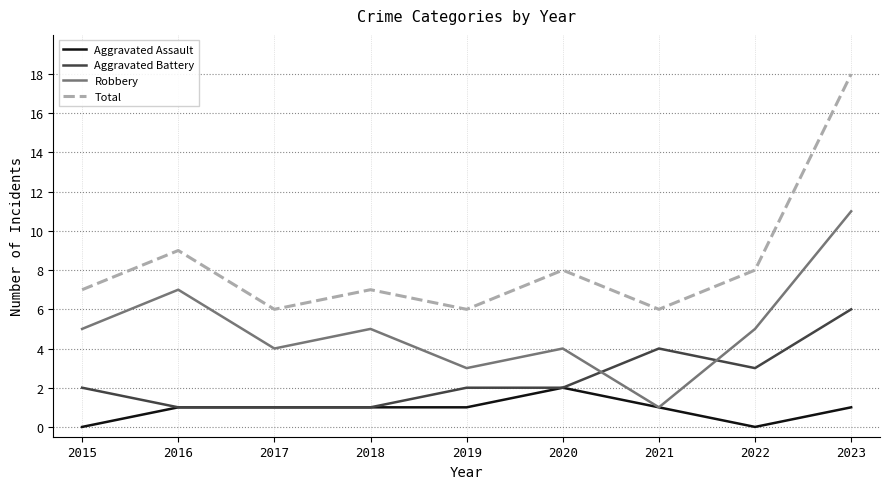

How many distinct data groups are displayed?

4